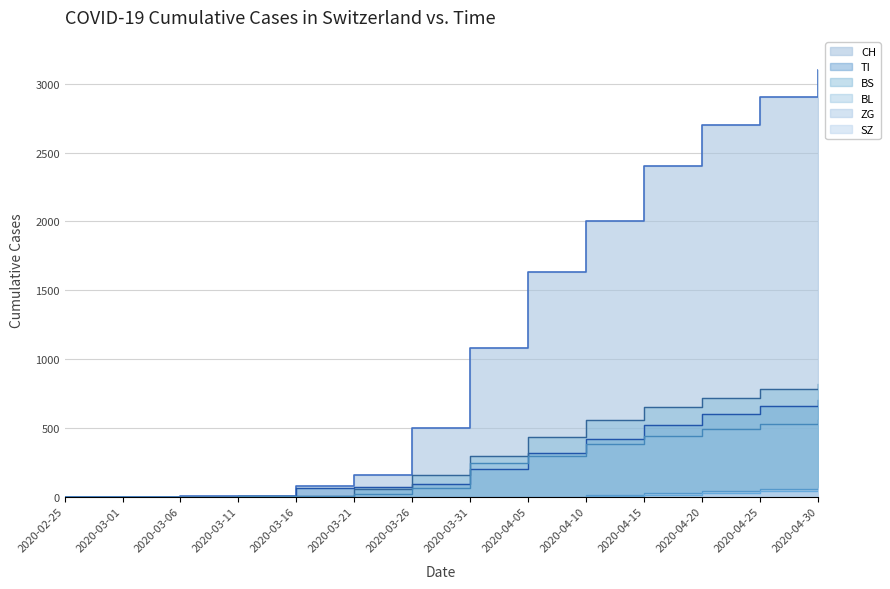

What is the difference between the maximum and minimum values in the TI series?

700